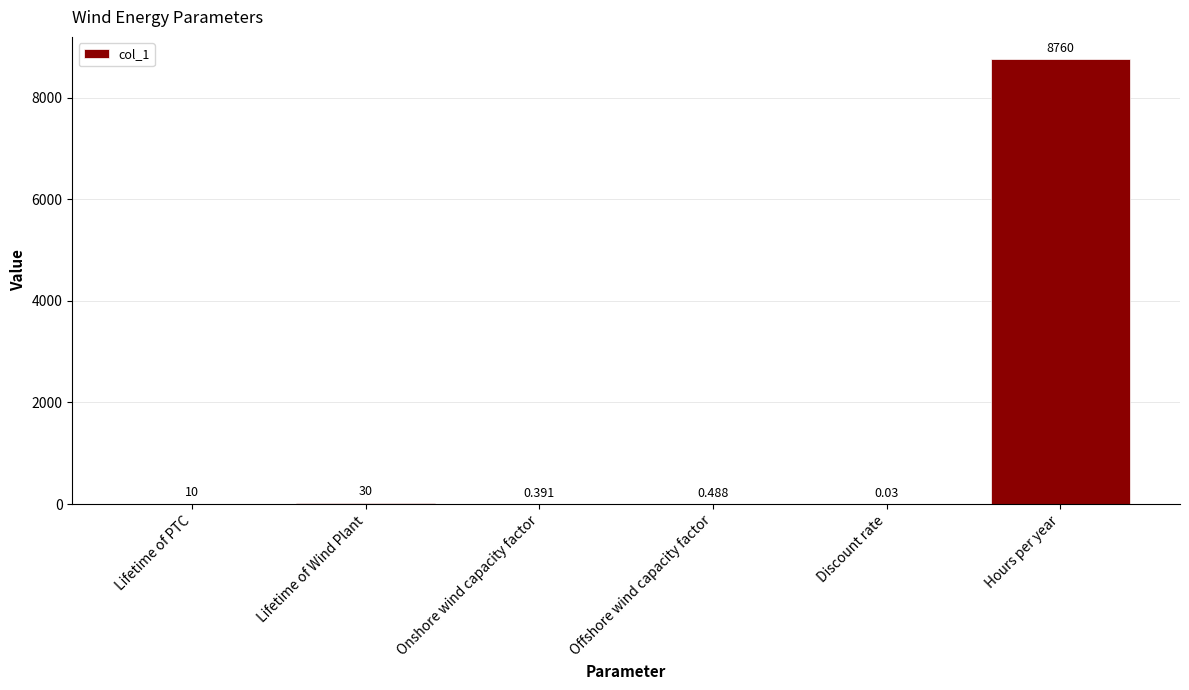

Which has a higher value, Onshore wind capacity factor or Hours per year?

Hours per year